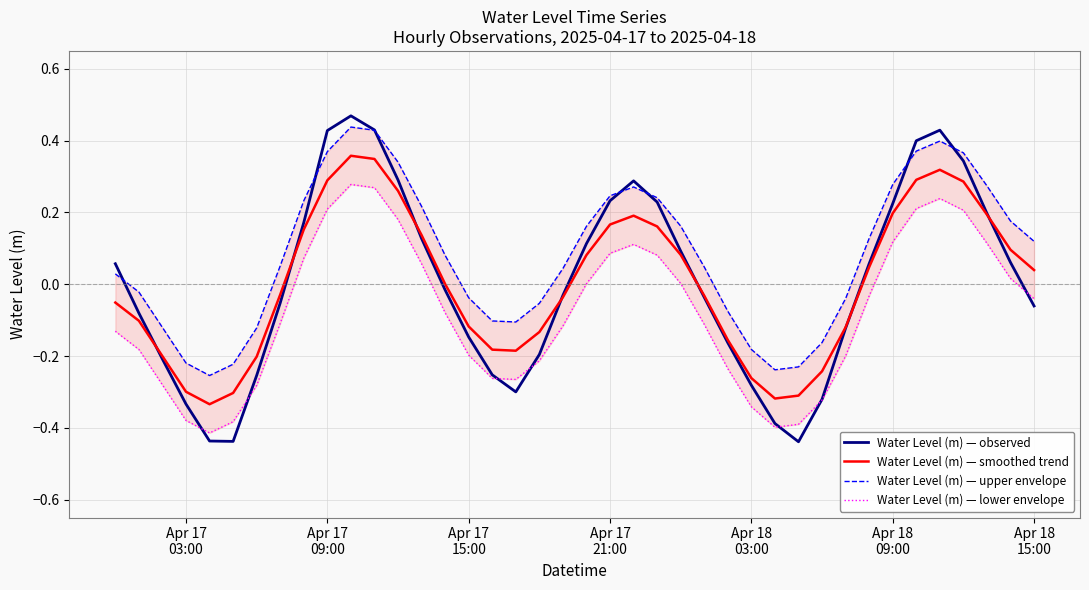

Reading left to right, transcribe all the data shown in this chart.

Water Level (m) — observed: 0.1	-0.1	-0.2	-0.3	-0.4	-0.4	-0.3	-0.1	0.2	0.4	0.5	0.4	0.3	0.1	-0.0	-0.1	-0.3	-0.3	-0.2	-0.0	0.1	0.2	0.3	0.2	0.1	-0.0	-0.2	-0.3	-0.4	-0.4	-0.3	-0.1	0.1	0.2	0.4	0.4	0.3	0.2	0.1	-0.1
Water Level (m) — smoothed trend: -0.1	-0.1	-0.2	-0.3	-0.3	-0.3	-0.2	-0.0	0.2	0.3	0.4	0.3	0.3	0.1	0.0	-0.1	-0.2	-0.2	-0.1	-0.0	0.1	0.2	0.2	0.2	0.1	-0.0	-0.2	-0.3	-0.3	-0.3	-0.2	-0.1	0.0	0.2	0.3	0.3	0.3	0.2	0.1	0.0
Water Level (m) — upper envelope: 0.0	-0.0	-0.1	-0.2	-0.3	-0.2	-0.1	0.1	0.2	0.4	0.4	0.4	0.3	0.2	0.1	-0.0	-0.1	-0.1	-0.1	0.0	0.2	0.2	0.3	0.2	0.2	0.0	-0.1	-0.2	-0.2	-0.2	-0.2	-0.0	0.1	0.3	0.4	0.4	0.4	0.3	0.2	0.1
Water Level (m) — lower envelope: -0.1	-0.2	-0.3	-0.4	-0.4	-0.4	-0.3	-0.1	0.1	0.2	0.3	0.3	0.2	0.1	-0.1	-0.2	-0.3	-0.3	-0.2	-0.1	0.0	0.1	0.1	0.1	0.0	-0.1	-0.2	-0.3	-0.4	-0.4	-0.3	-0.2	-0.0	0.1	0.2	0.2	0.2	0.1	0.0	-0.0